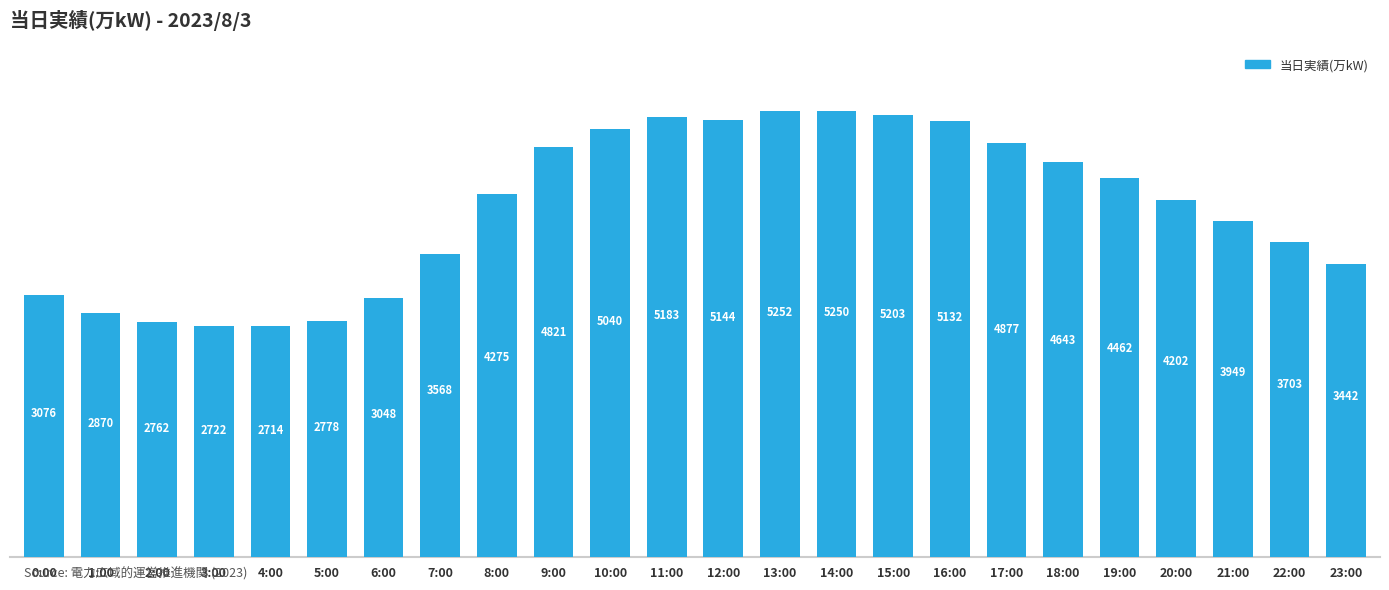

What is the label of the 5th bar from the left?

4:00